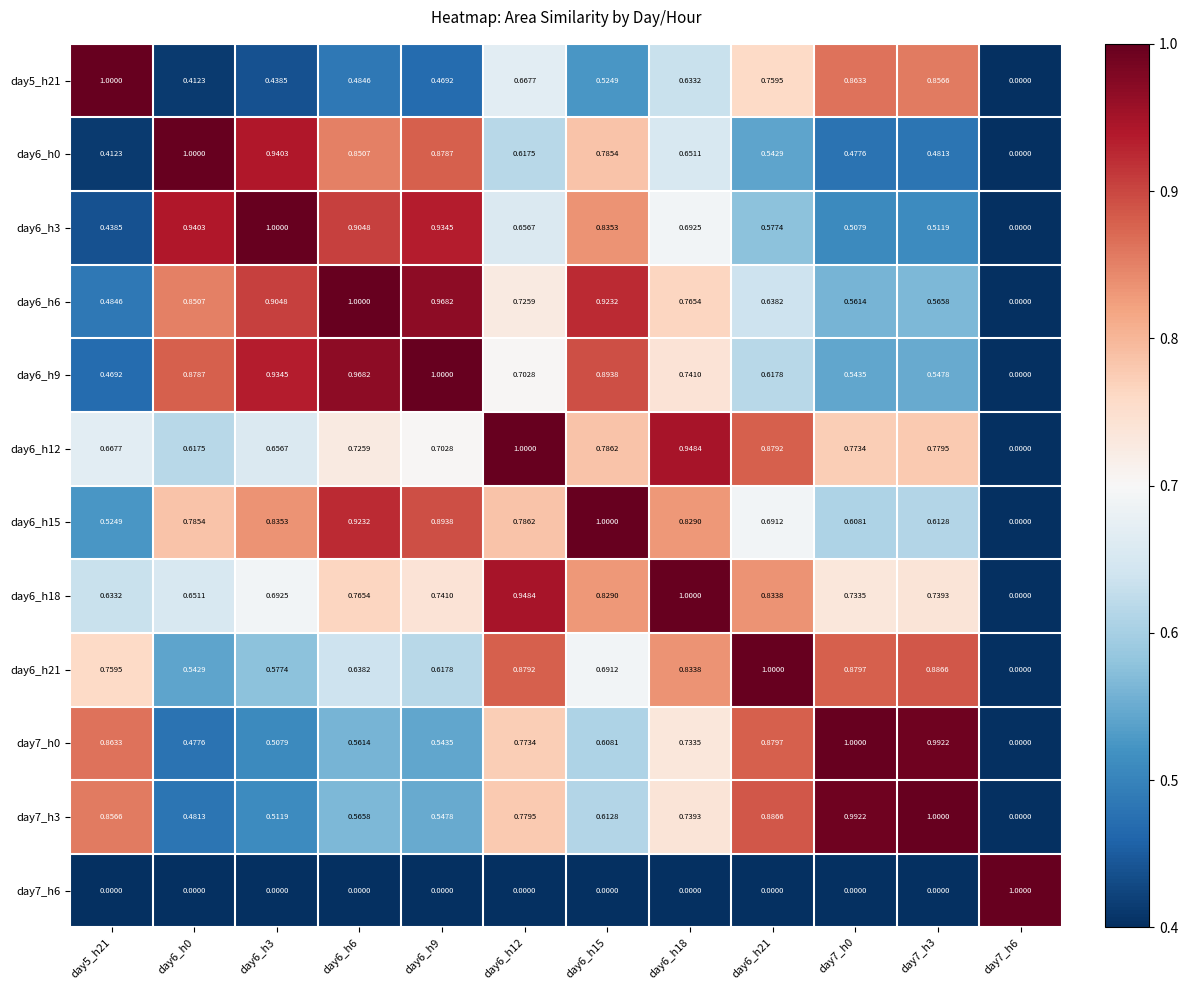

At which category is the sum across all series the highest?

day6_h18